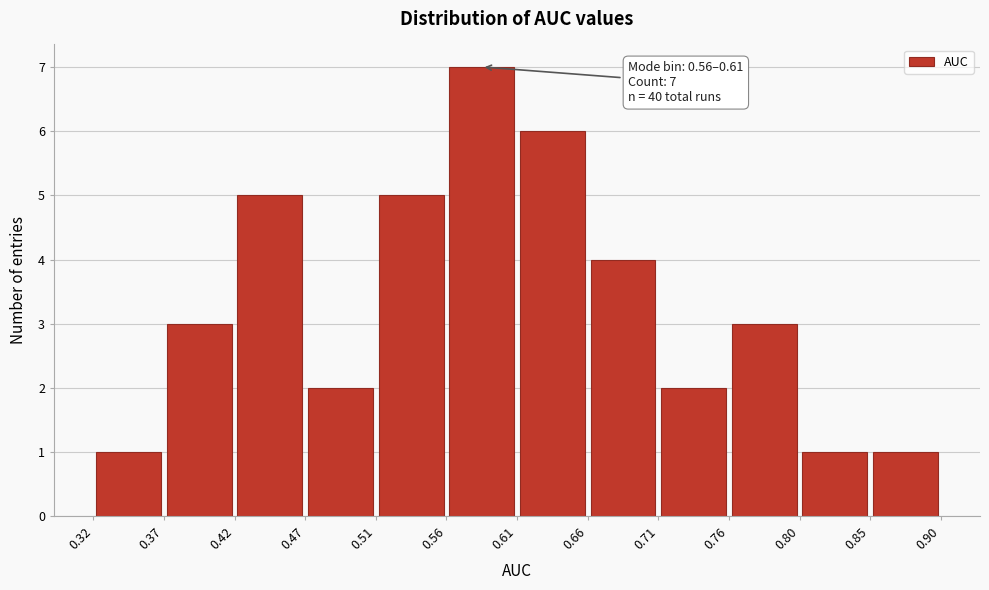

Which range on the x-axis has the tallest bar?

0.56 to 0.61